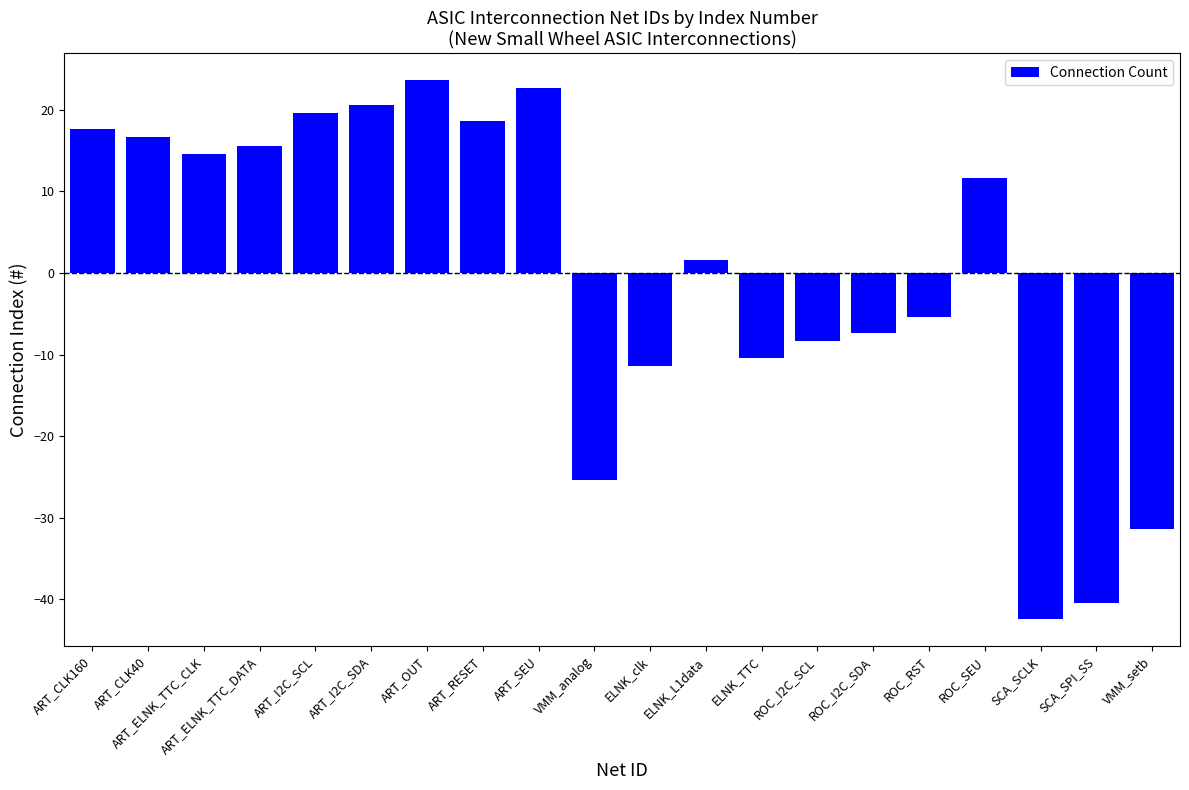

What is the difference between the second highest and minimum values?

65.0